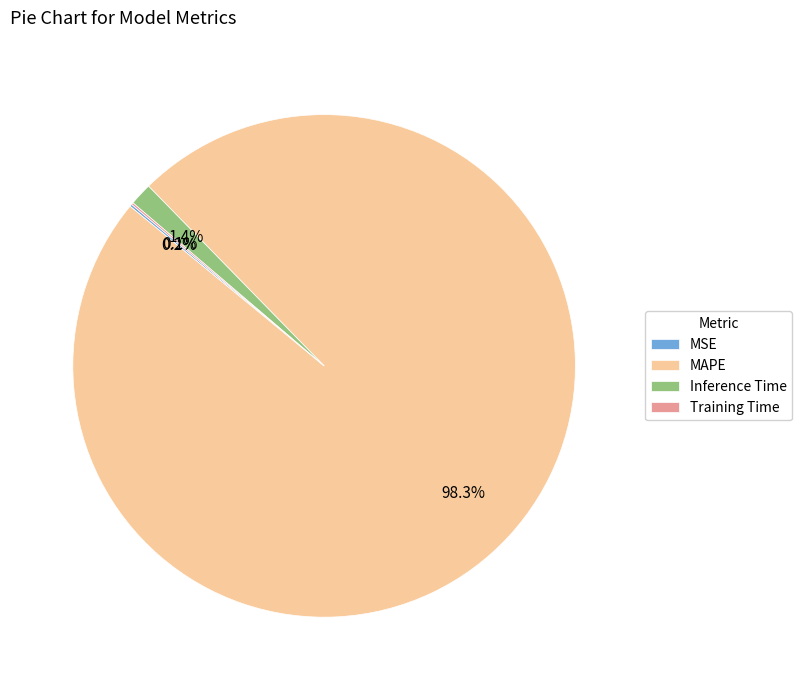

Which slice represents more than half of the pie?

MAPE